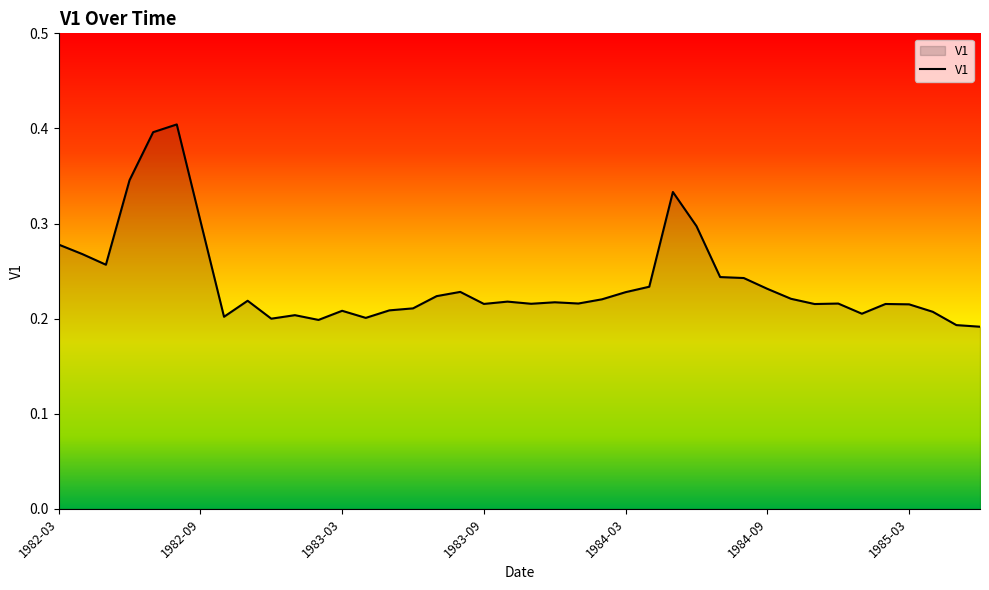

What is the maximum value shown in the chart?

0.4